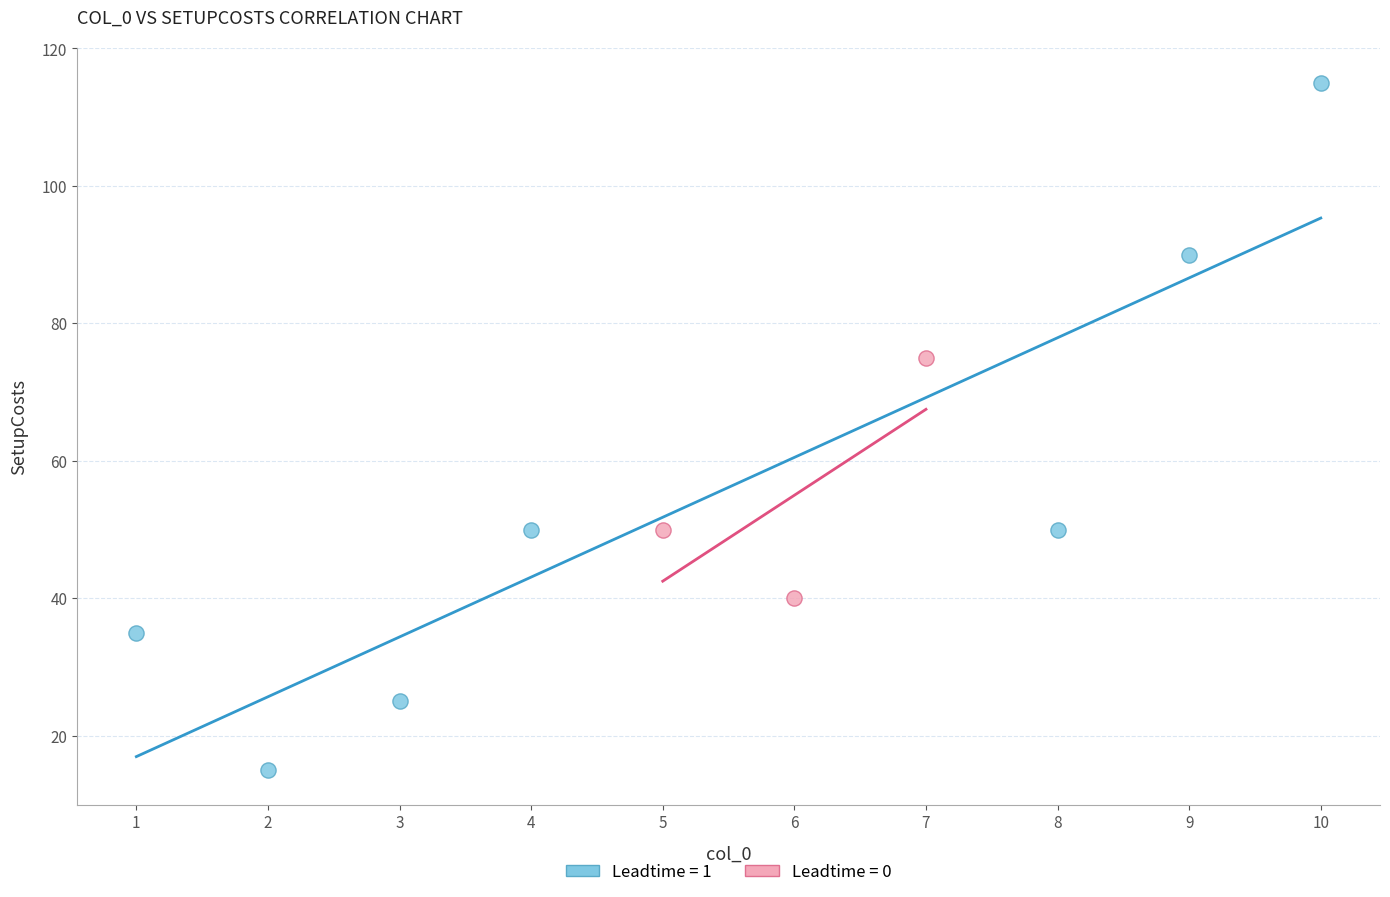

What are all the series names shown in the legend?

Leadtime = 1, Leadtime = 0